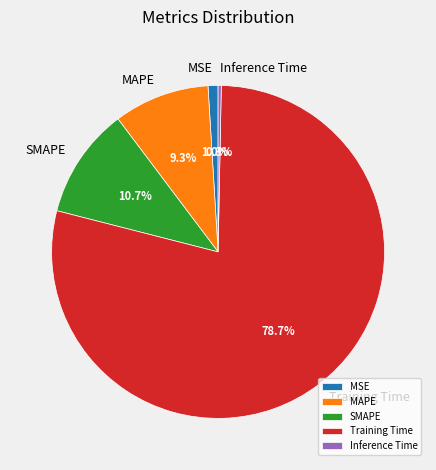

True or false: MSE accounts for 1% of the total.

True